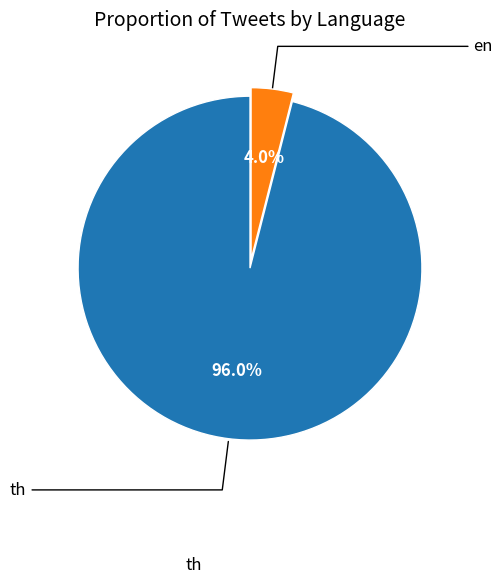

Is it true that th is 99% of the pie?

False